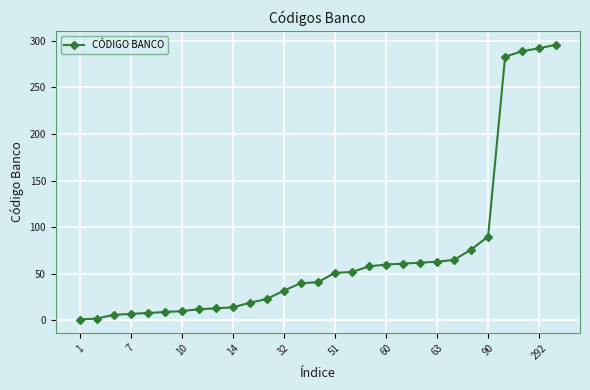

What is the maximum value shown in the chart?

296